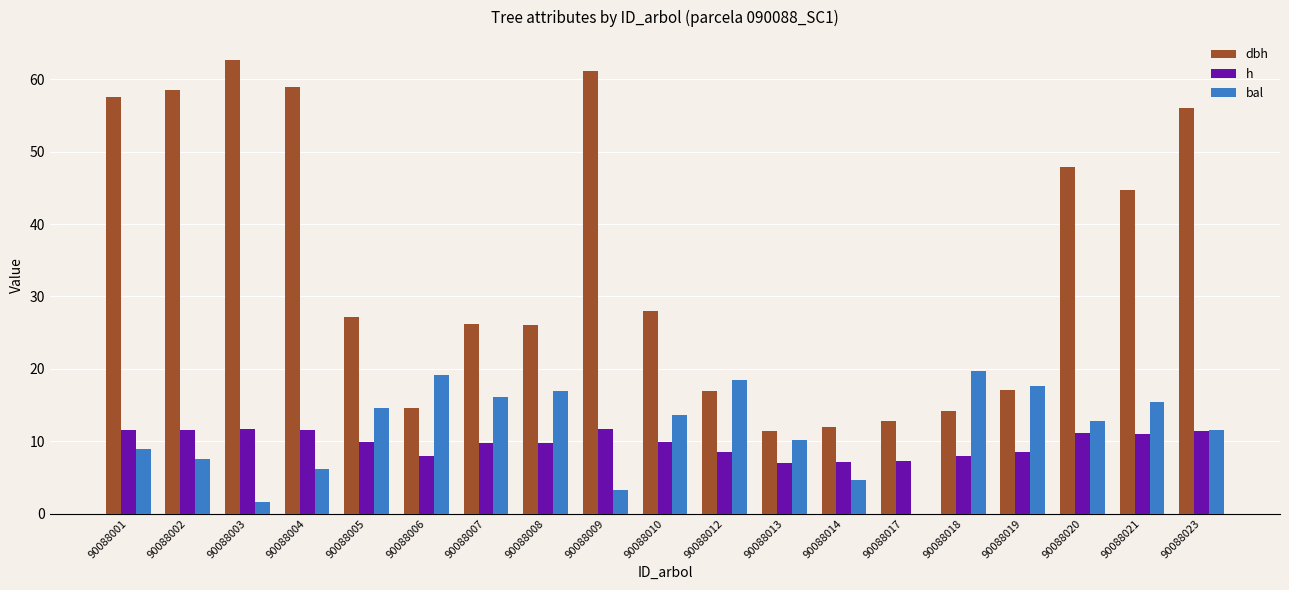

At which label does h first exceed 9?

90088001